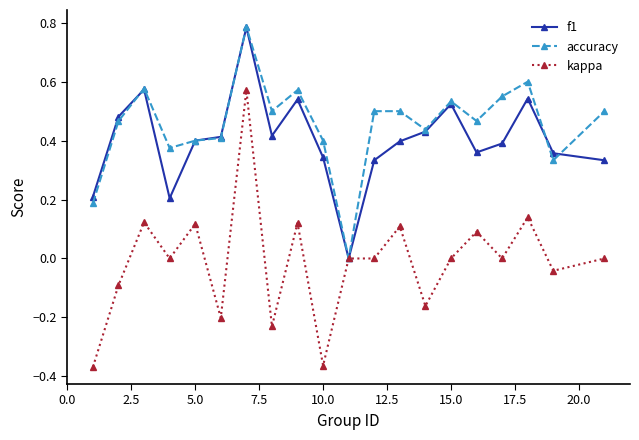

True or false: kappa has more than 1 points higher than both neighbors.

True